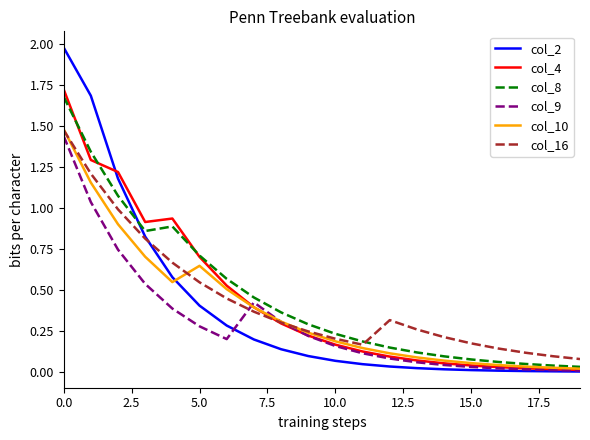

Which series has the largest range (max minus min)?

col_2